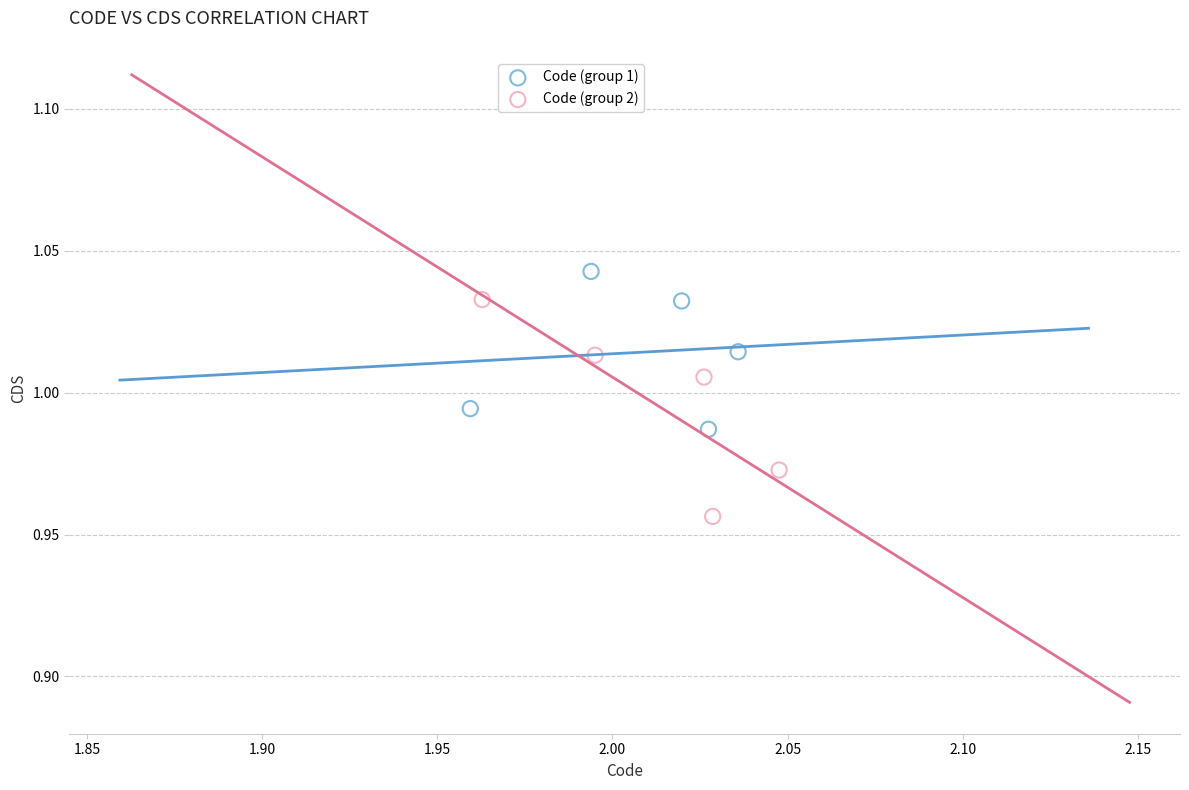

What are all the series names shown in the legend?

Code (group 1), Code (group 2)